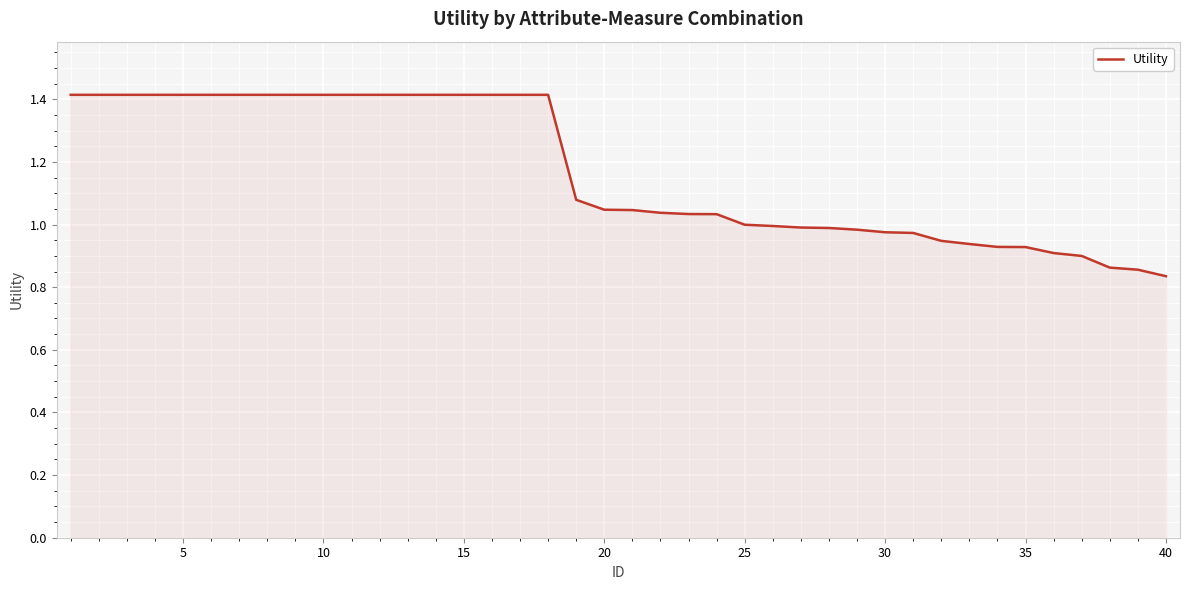

What is the difference between the maximum and minimum values?

0.6